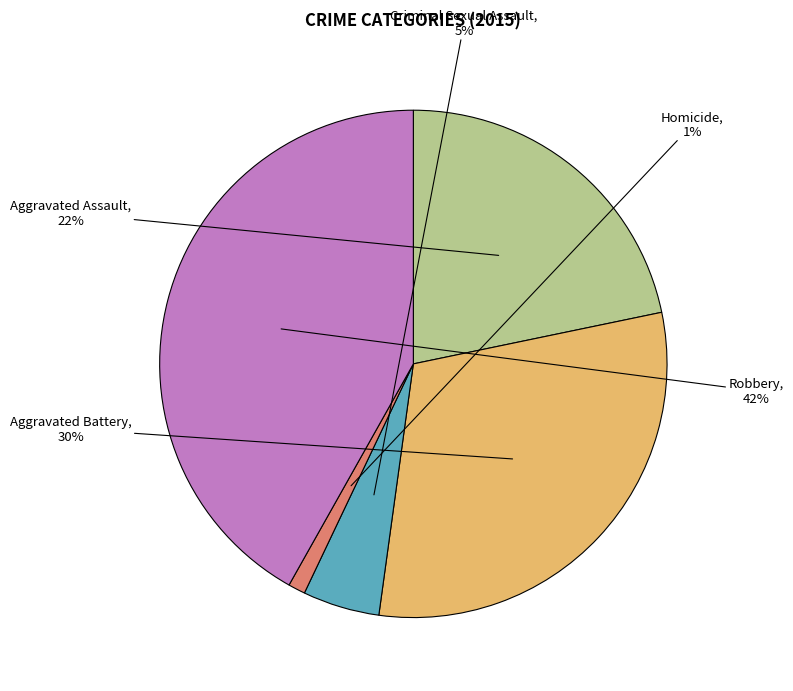

Is there a majority slice in this chart?

No